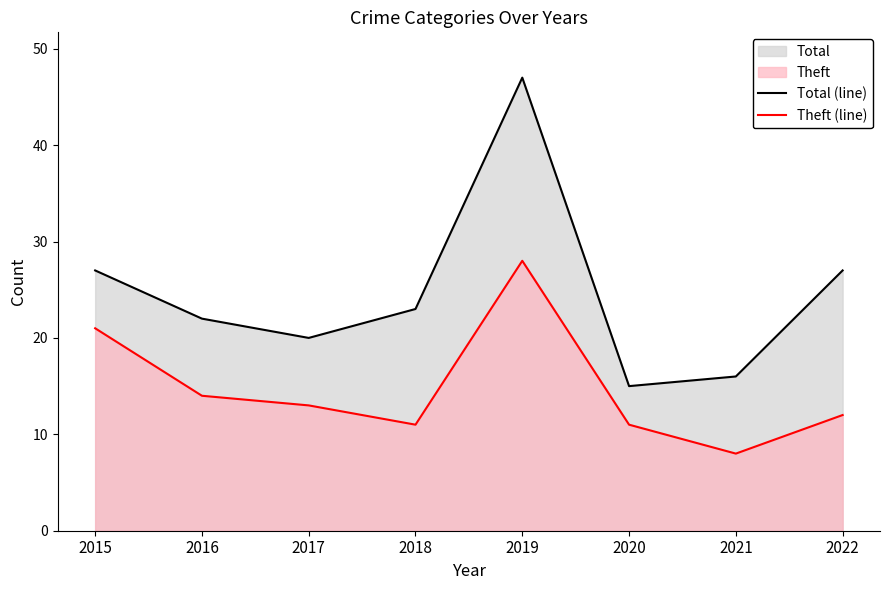

What is the value of the Total (line) point at the 5th from the left?

47